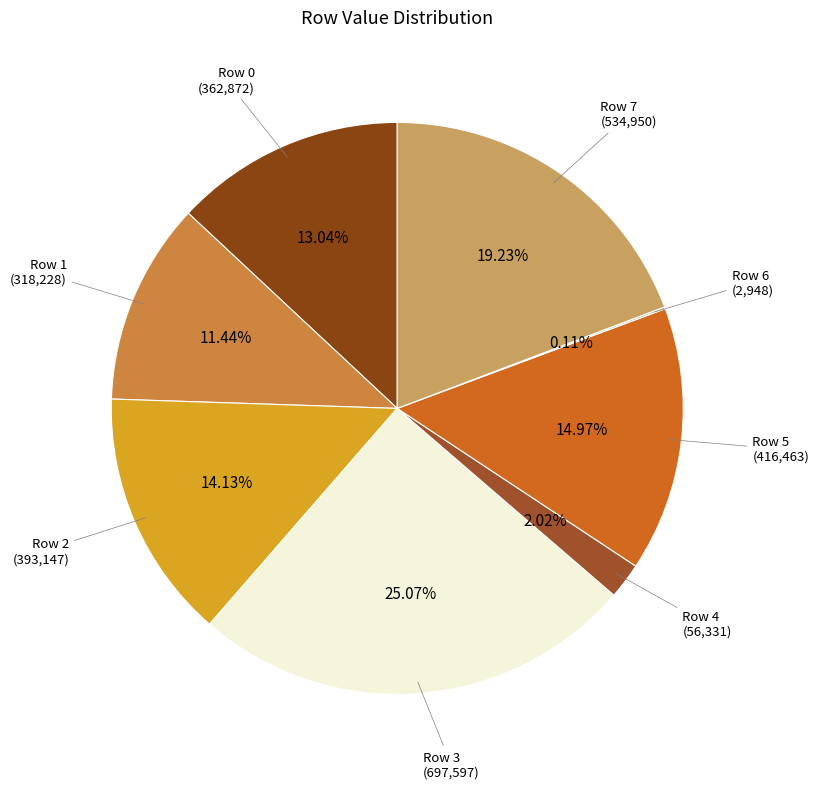

To the nearest percent, what is the average slice percentage?

12%